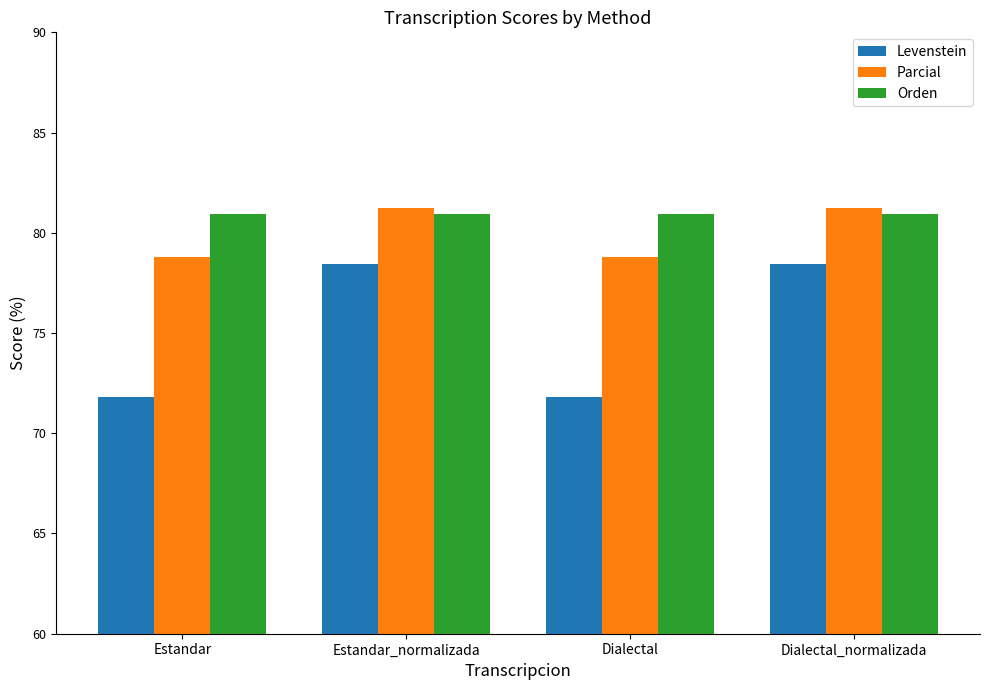

Are the bars horizontal?

No